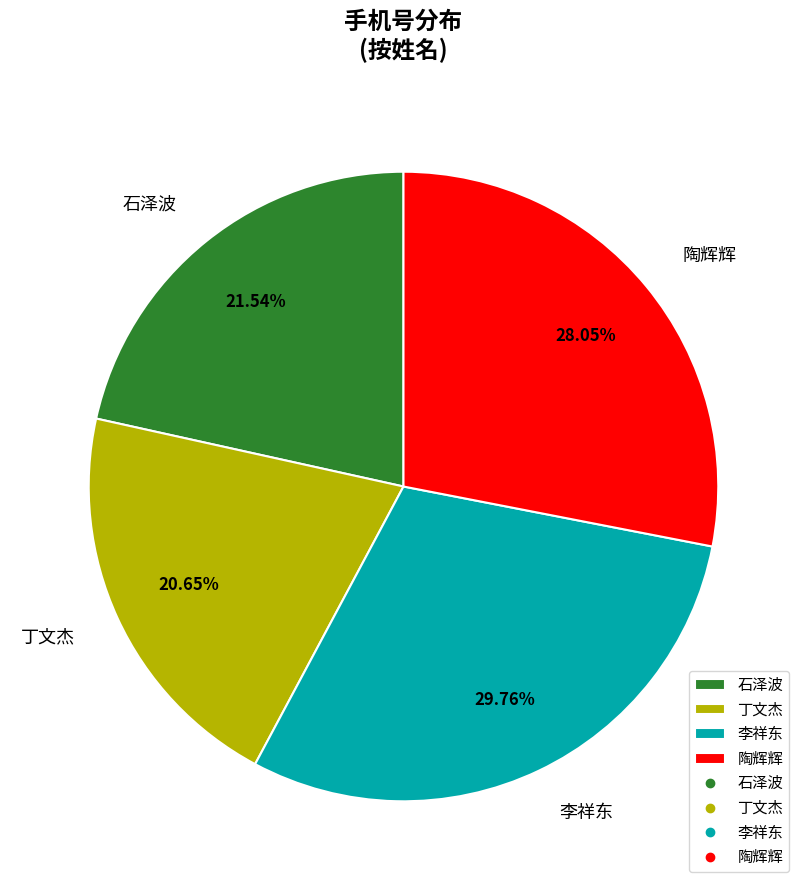

Which slice is the smallest?

丁文杰